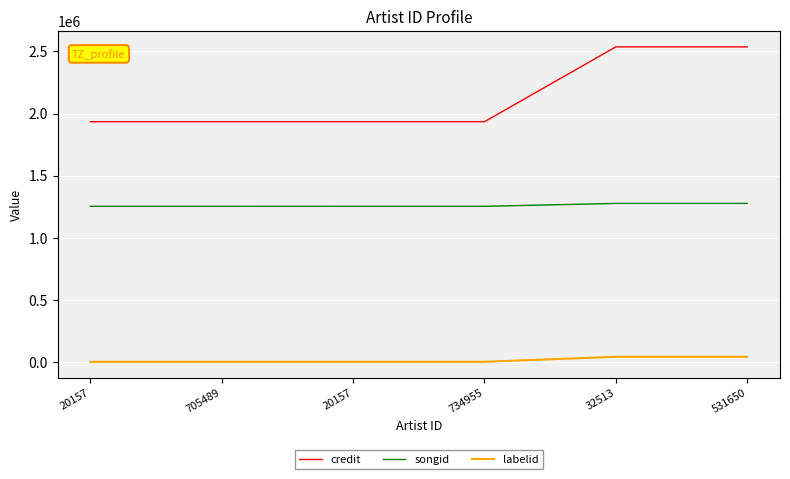

The value of credit at 32513 is 2536239. True or false?

True